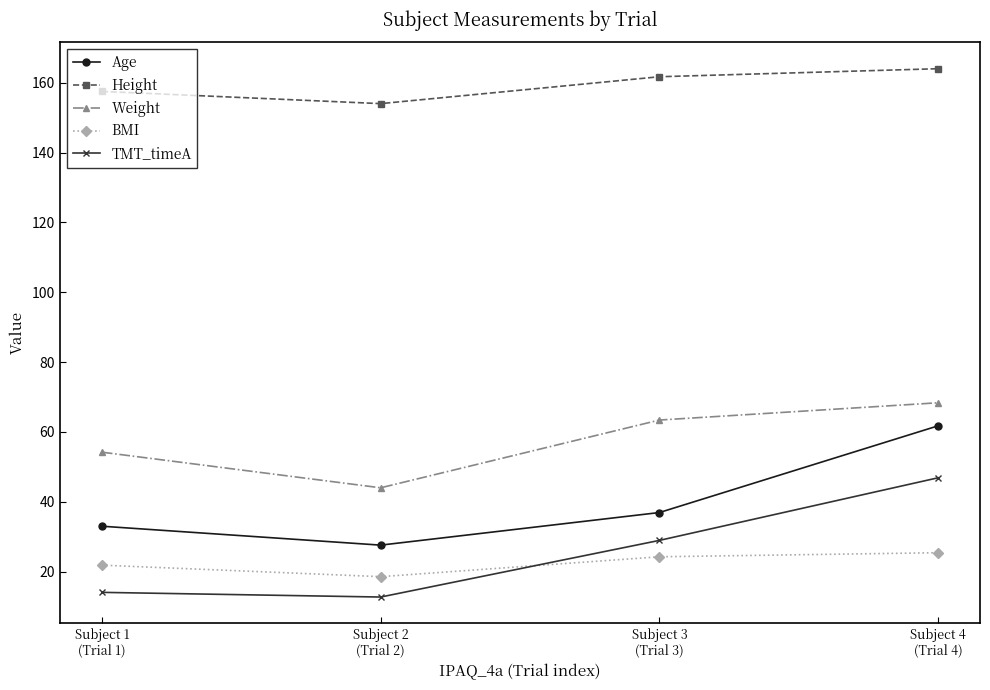

Does the chart have visible grid lines?

No